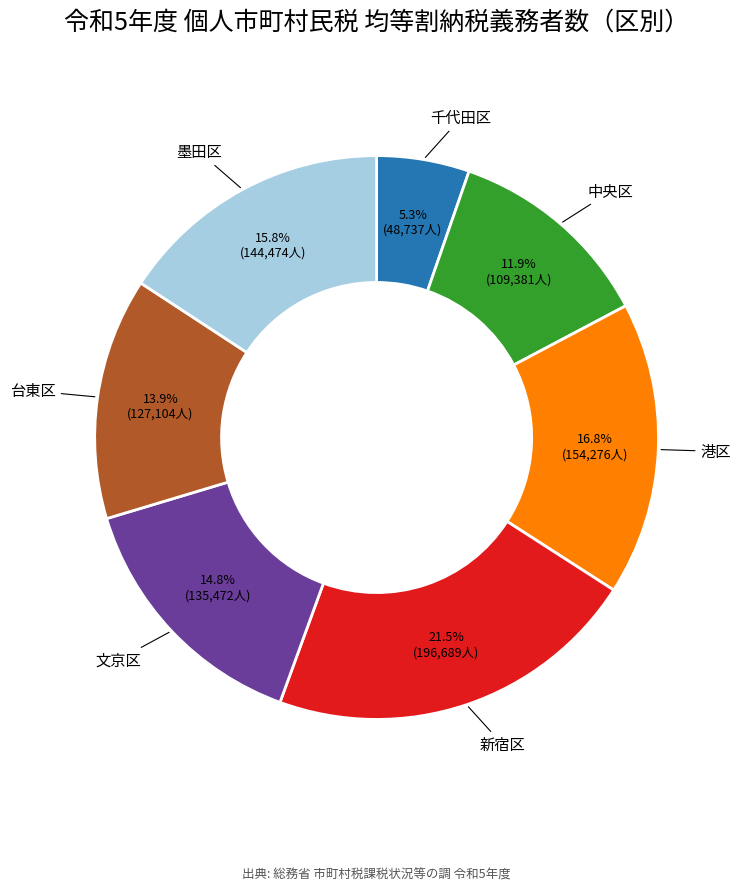

Which slice is the smallest?

千代田区